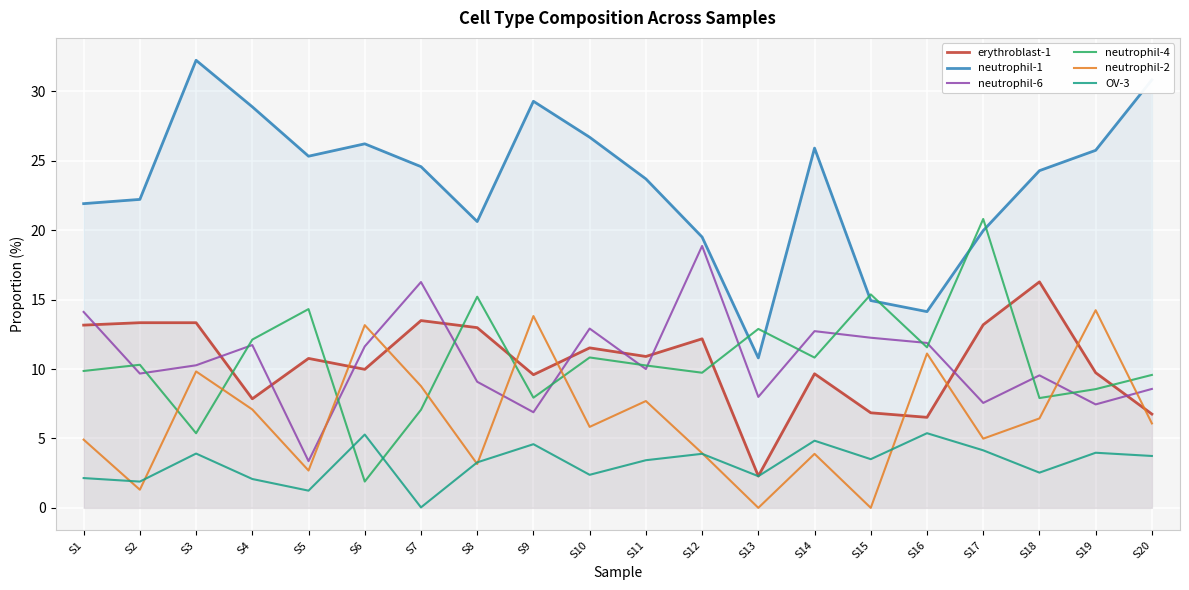

Does the chart display data point markers on the line(s)?

No